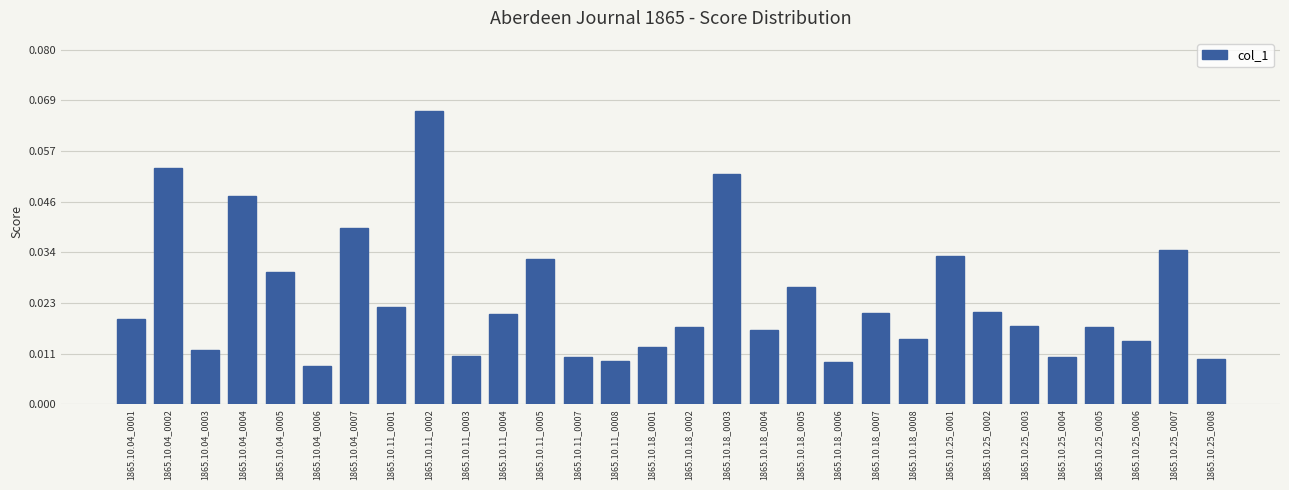

Which has a higher value, 1865.10.04_0002 or 1865.10.04_0007?

1865.10.04_0002